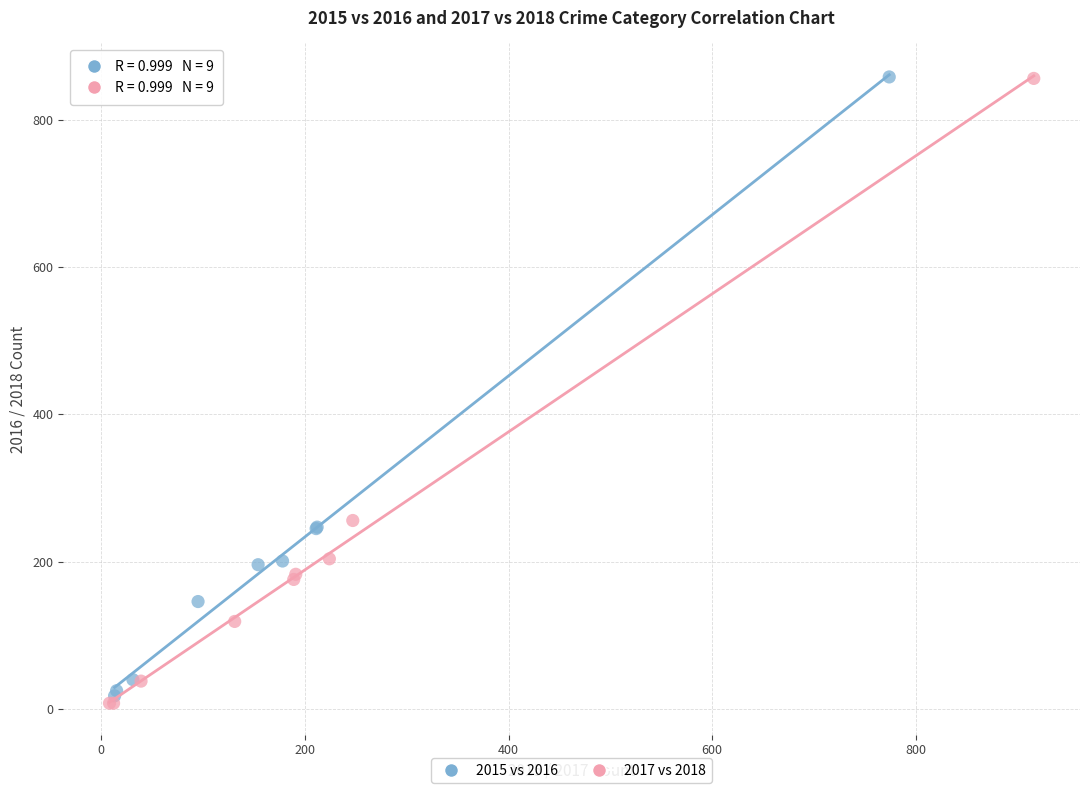

Which series has the widest spread of Y values?

2017 vs 2018